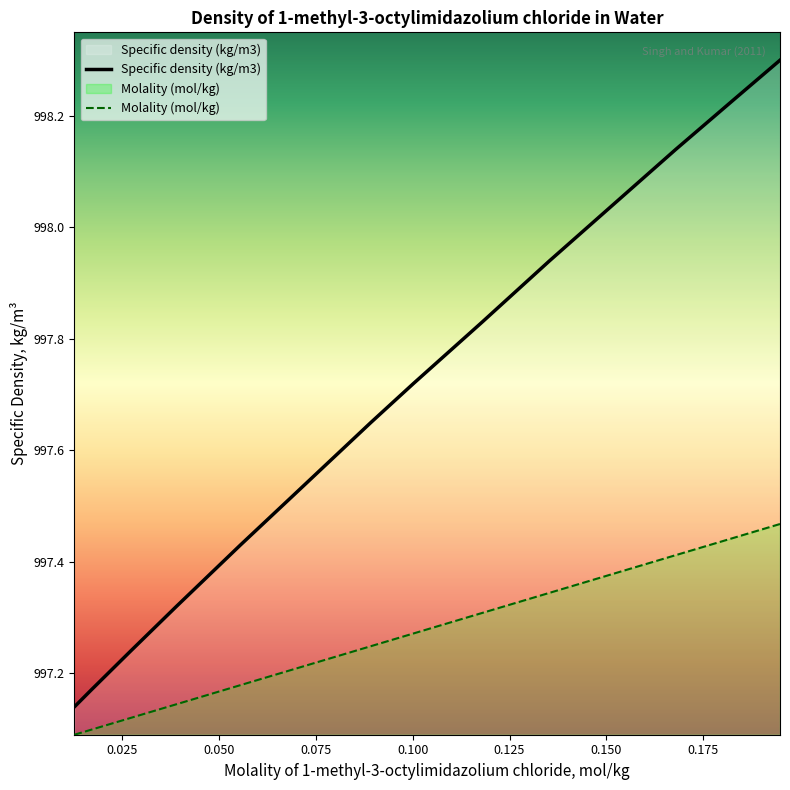

At which category is the sum across all series the highest?

0.1948